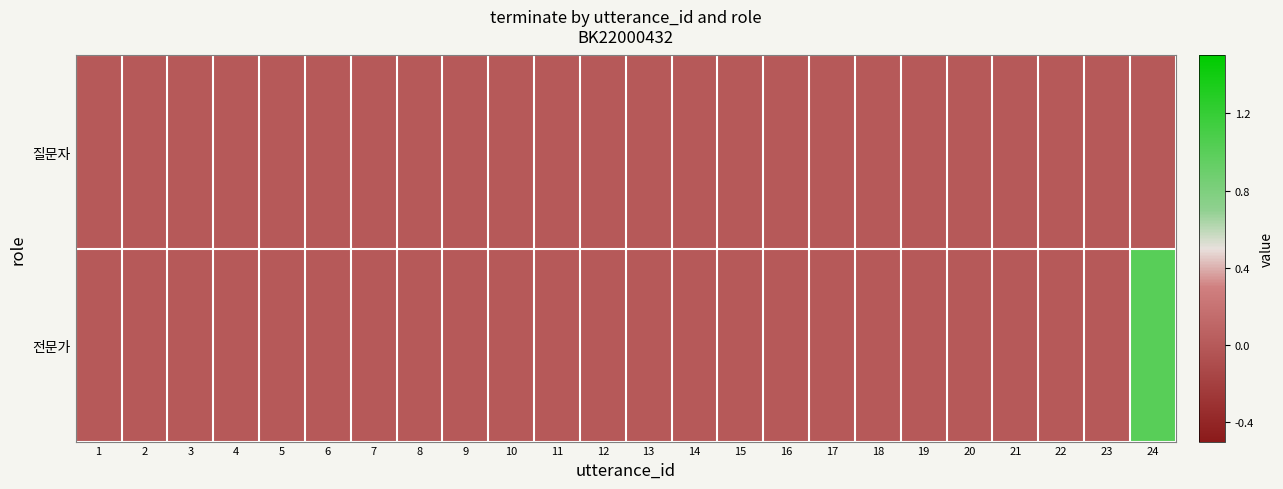

Rank the series by their average value, from lowest to highest.

질문자, 전문가